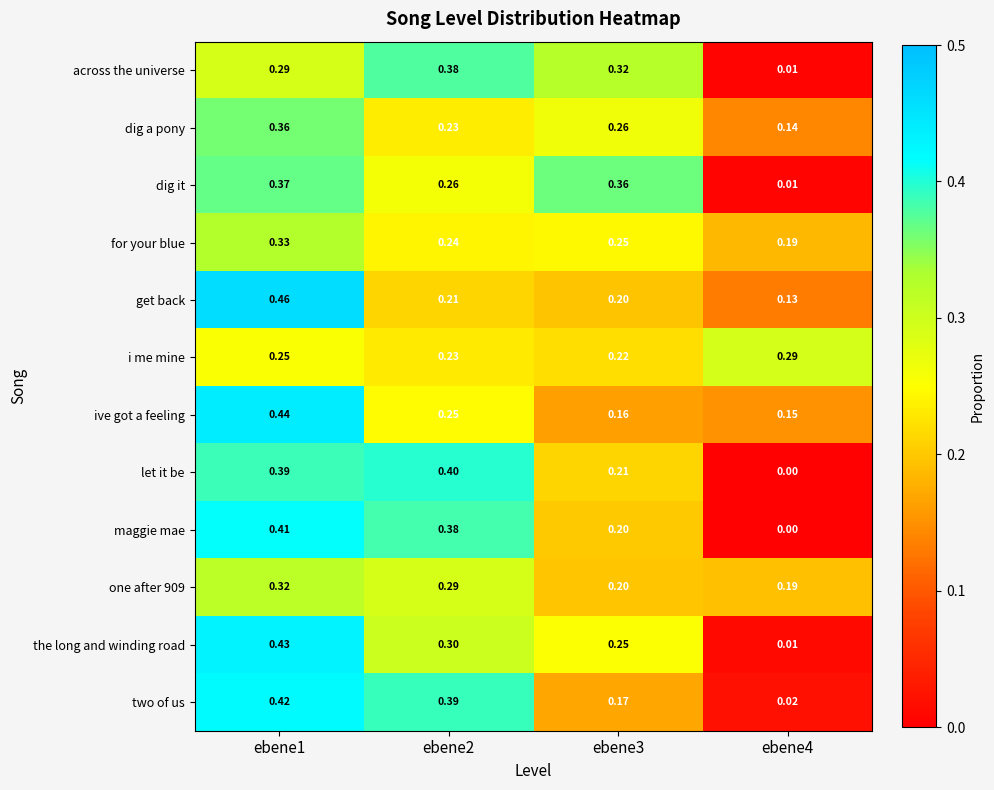

Which series has the largest total across all categories?

for your blue